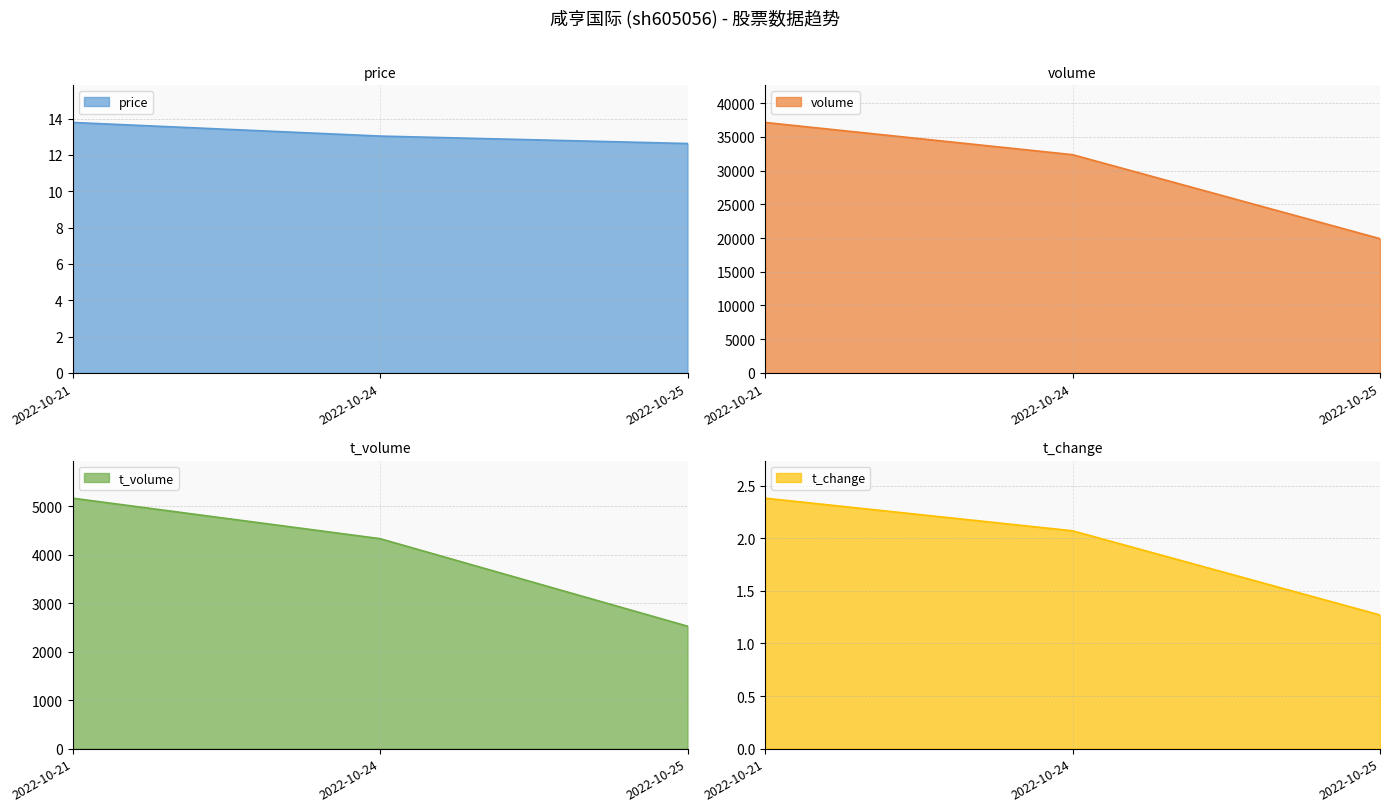

What is the average value of the volume series?

29802